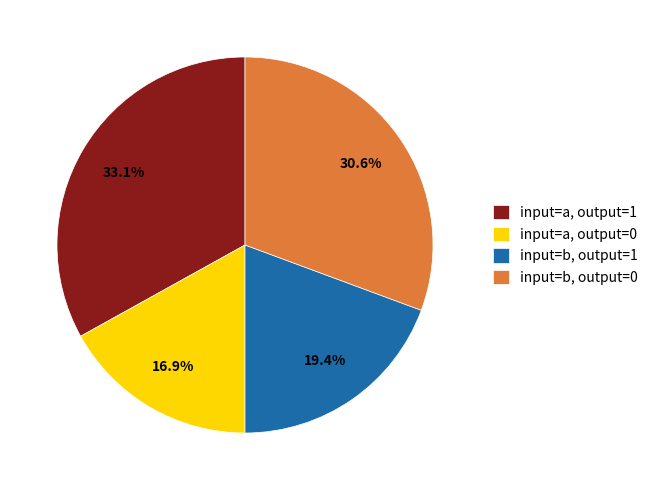

What is the smallest slice in the pie chart?

input=a, output=0